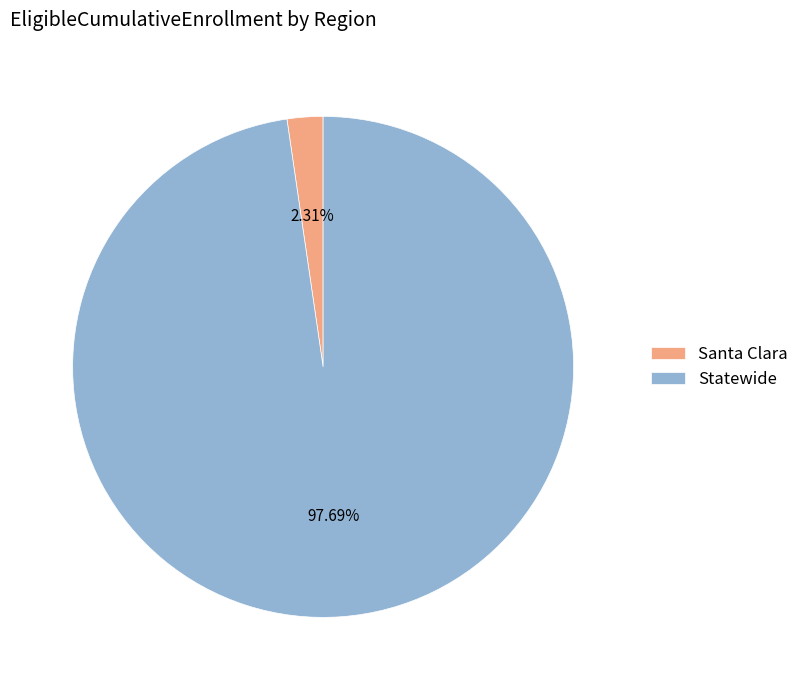

Does Statewide account for over 50% of the chart?

Yes